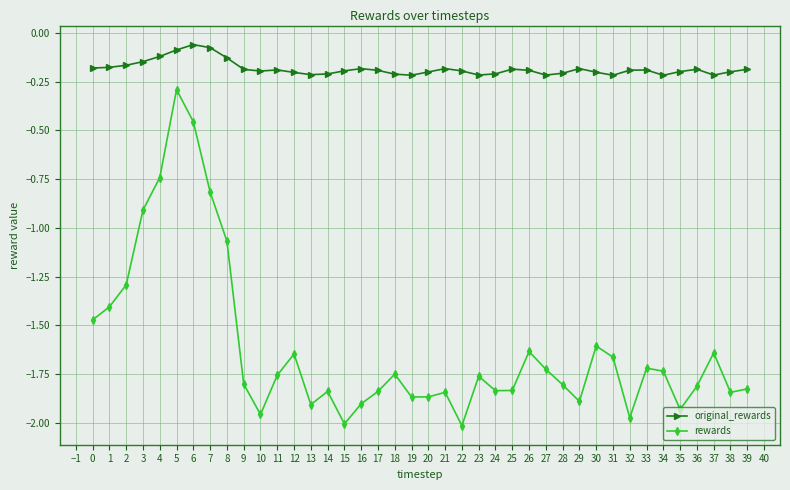

Which series changed the most between 10 and 19?

rewards